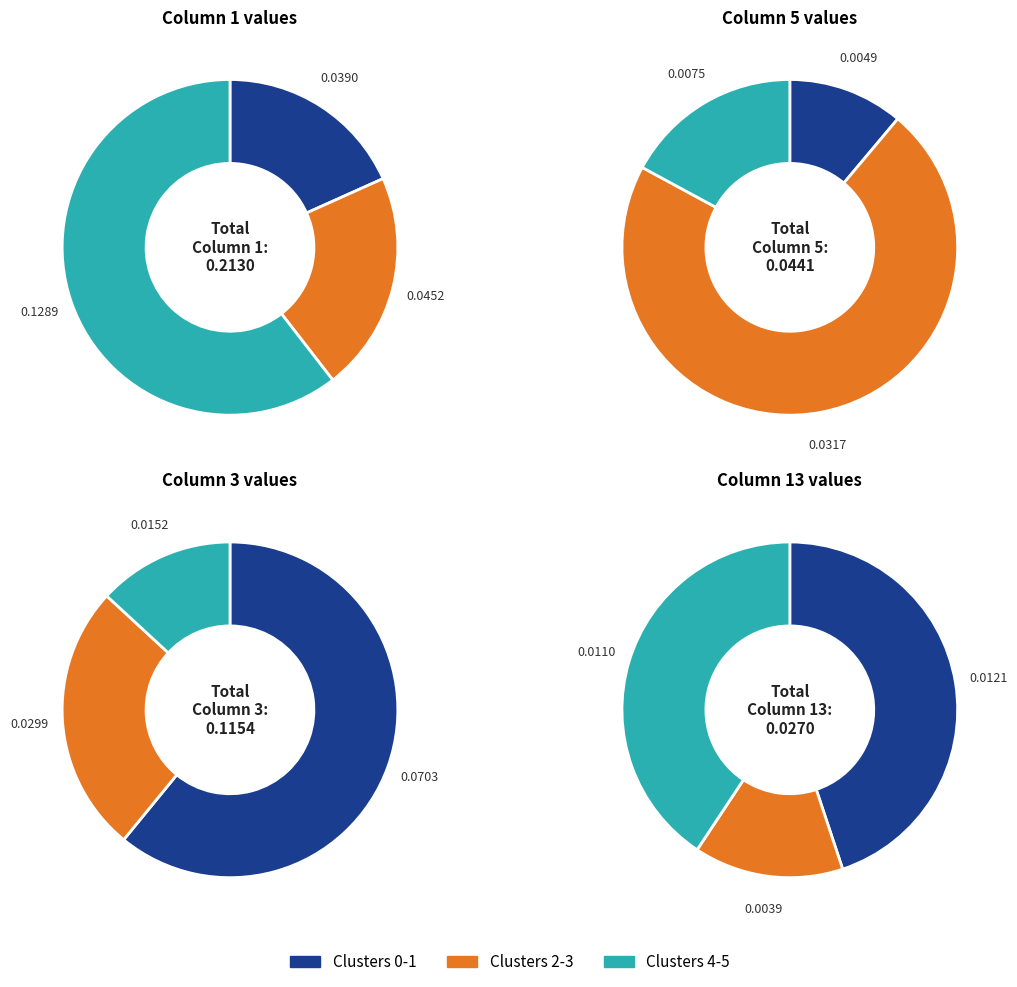

Is it true that 2 is 18% of the pie?

False